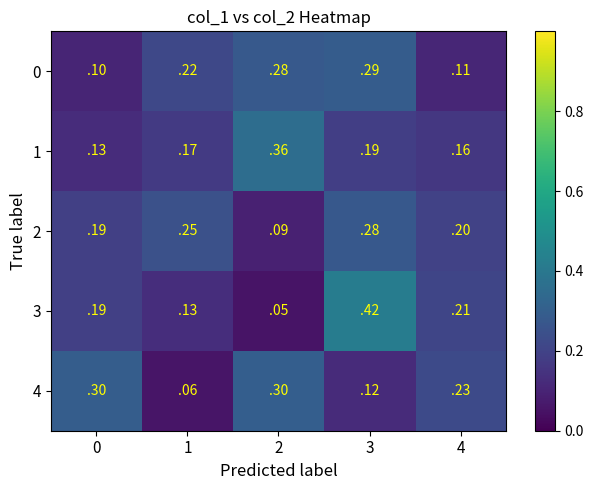

Is it true that 4 equals 0.3 at 2?

True